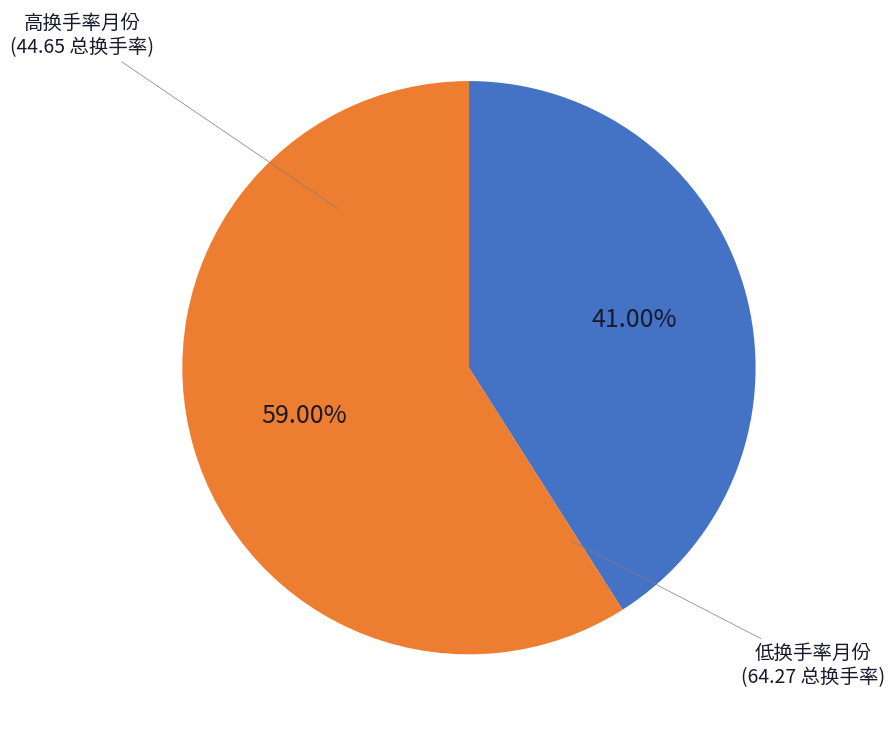

To the nearest percent, what is the difference between the largest and smallest slice percentages?

18%